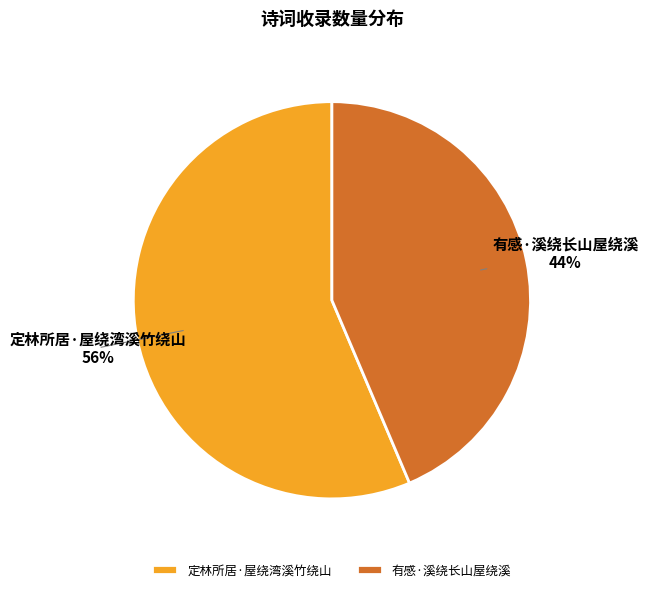

Between 定林所居·屋绕湾溪竹绕山 and 有感·溪绕长山屋绕溪, which is larger?

定林所居·屋绕湾溪竹绕山